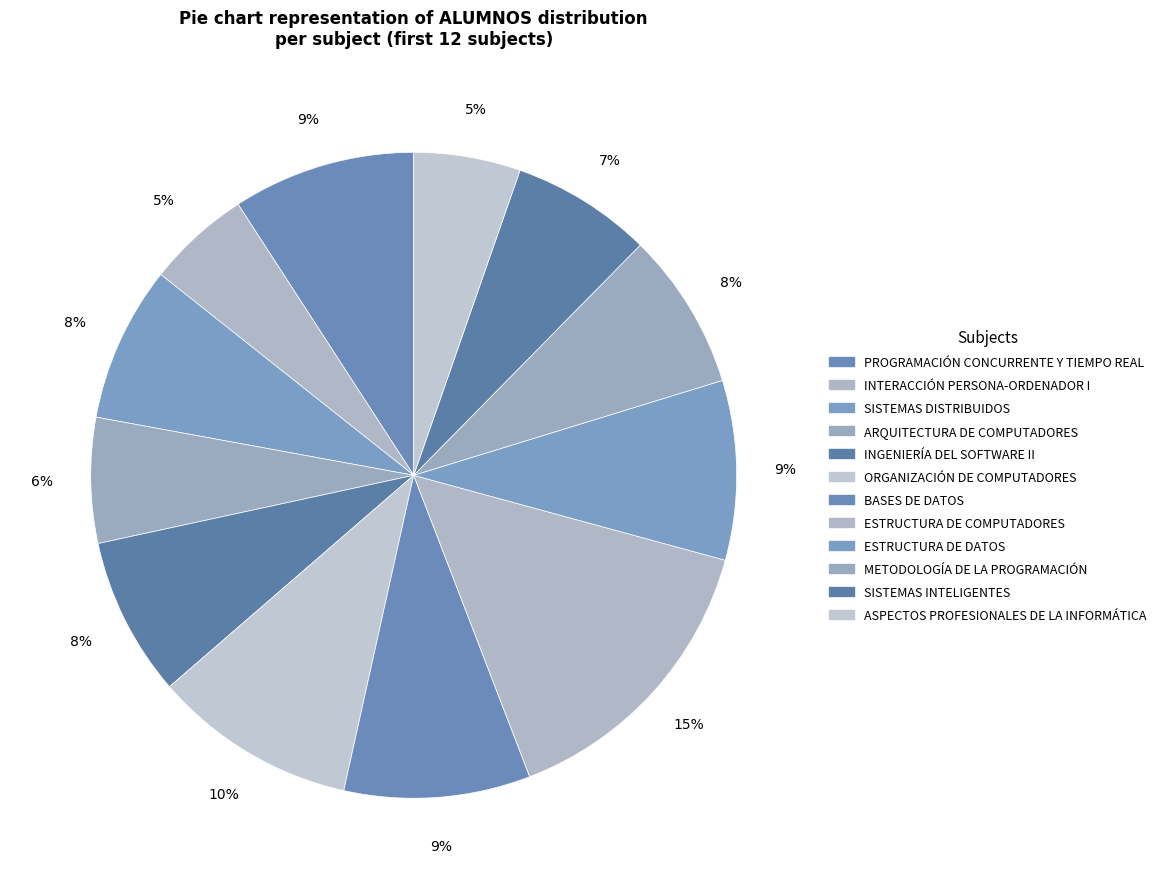

How many segments does this pie chart have?

12